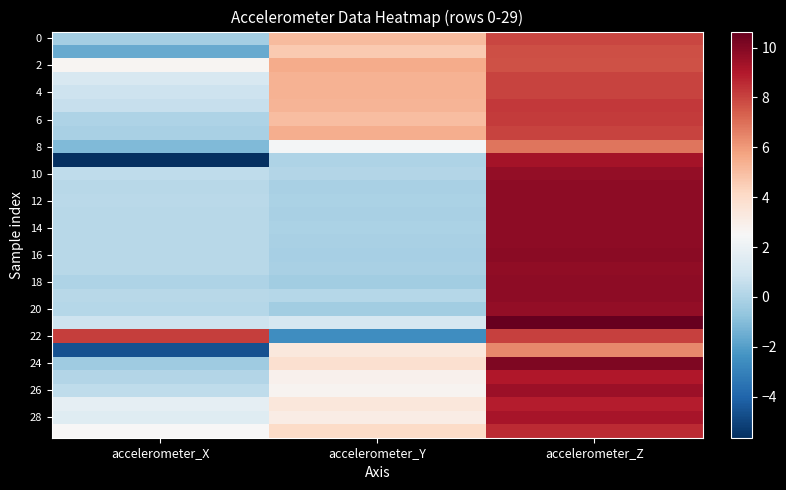

Which has a higher value, accelerometer_Z or accelerometer_X?

accelerometer_Z